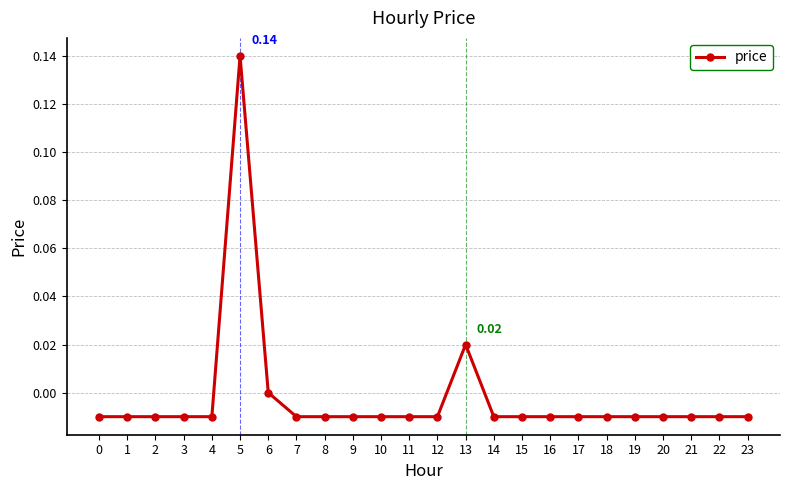

True or false: the data has more than 0 interior local peaks.

True